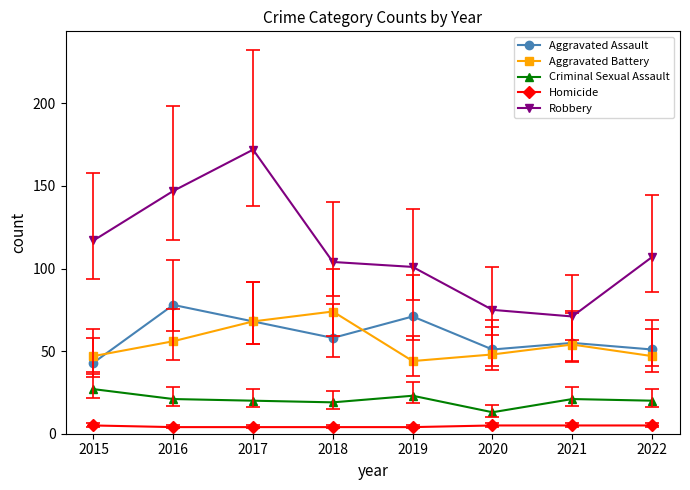

What is the sum of the Aggravated Battery values at 2022 and 2018?

121